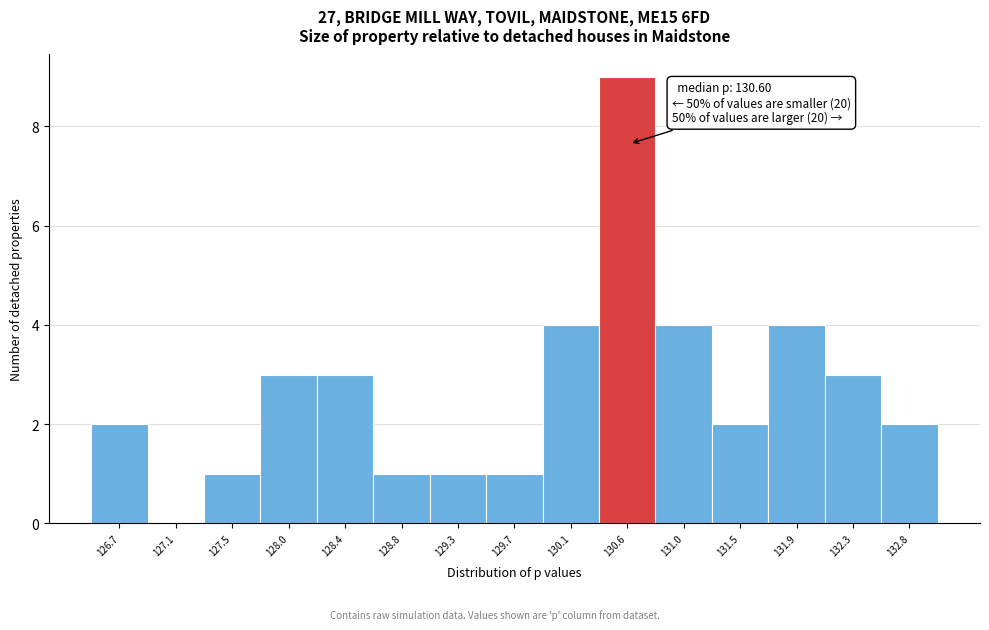

Which range on the x-axis has the tallest bar?

130.35 to 130.80